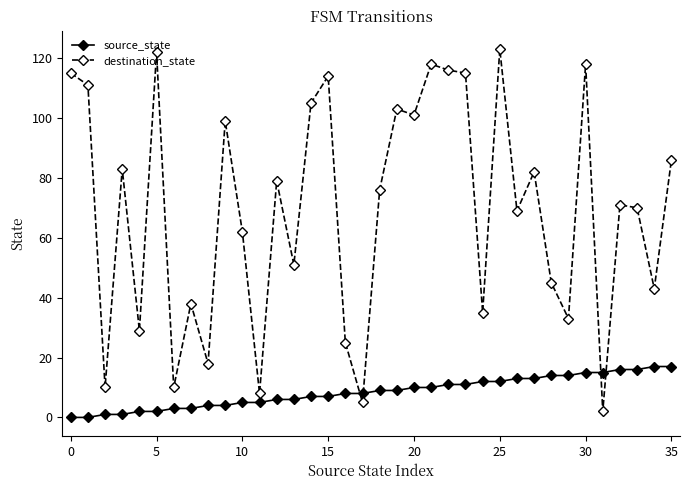

What are all the series names shown in the legend?

source_state, destination_state